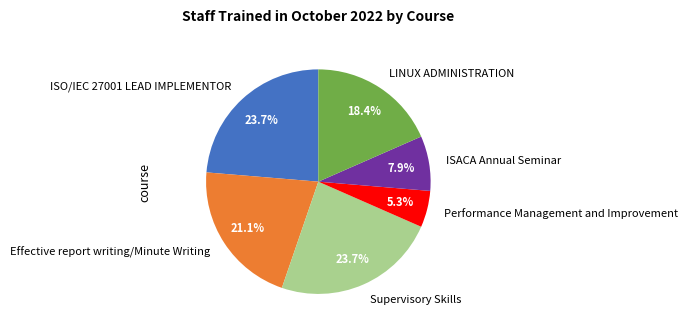

The LINUX ADMINISTRATION slice represents 18% of the pie. True or false?

True